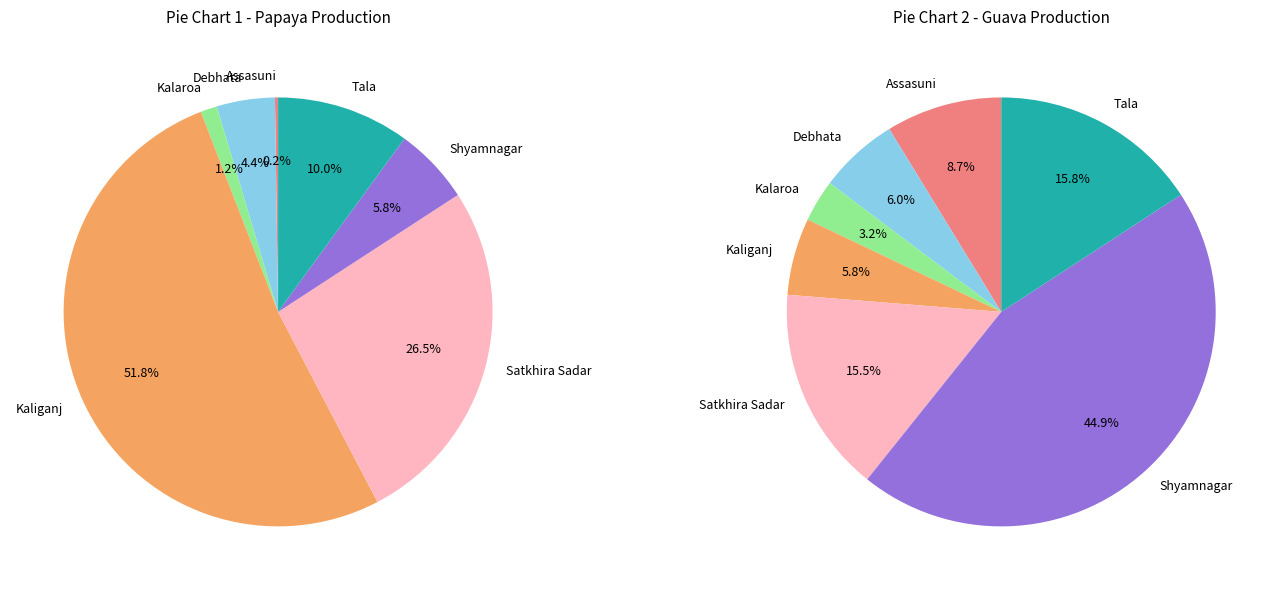

Between Assasuni and Debhata, which series saw the biggest shift?

Papaya Production